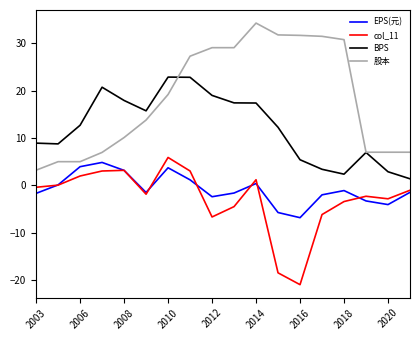

True or false: EPS(元) and BPS cross at least once.

False